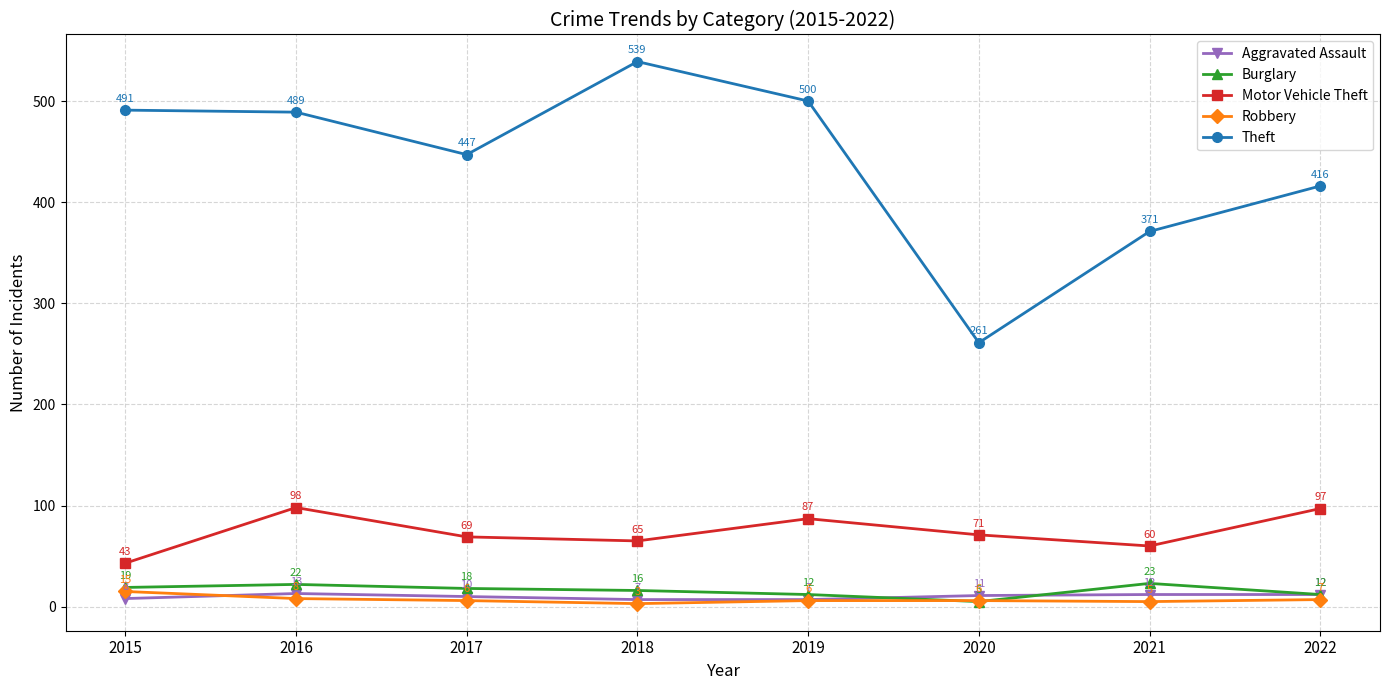

Where do Burglary and Robbery first cross each other?

2019 and 2020